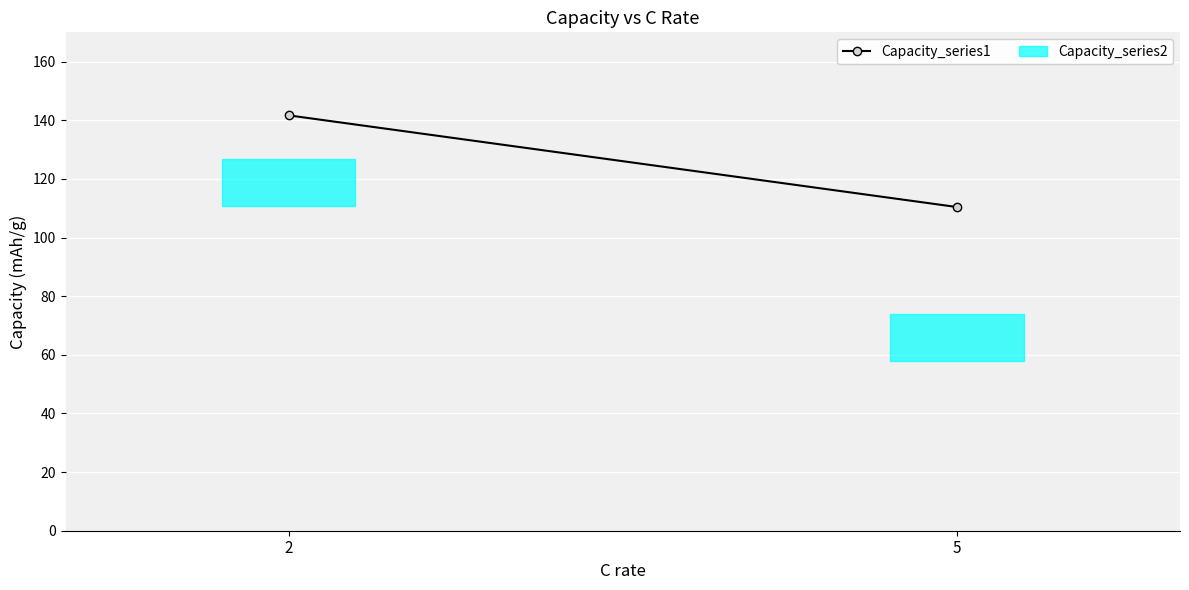

Reading left to right, list all the values displayed in this chart.

2=141.7	5=110.4